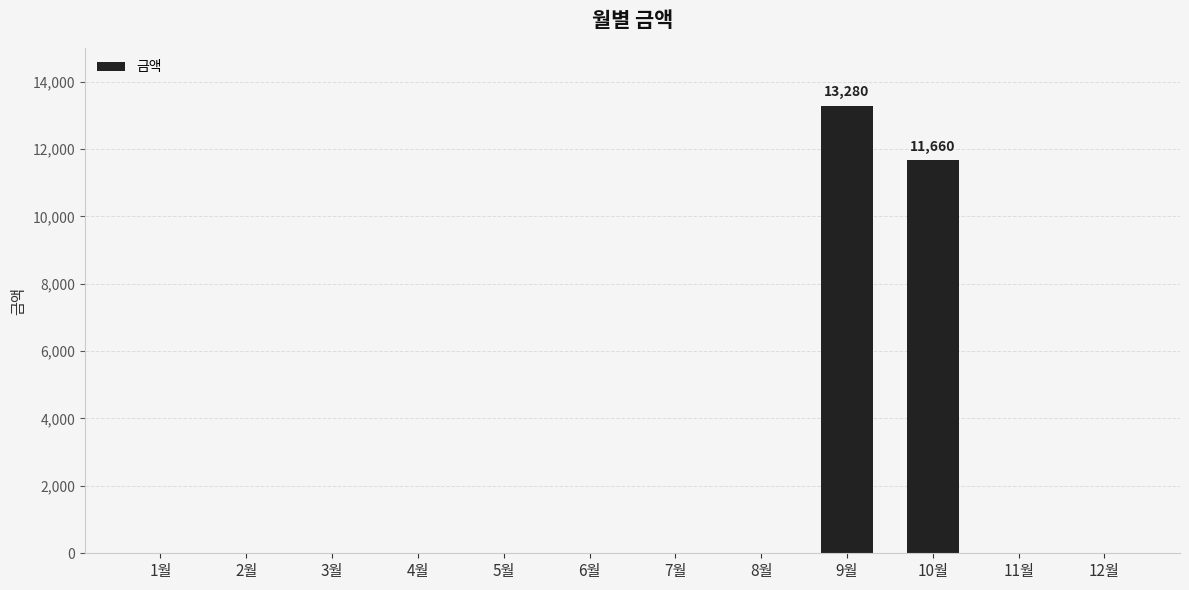

At which label is the value closest to 6640?

10월